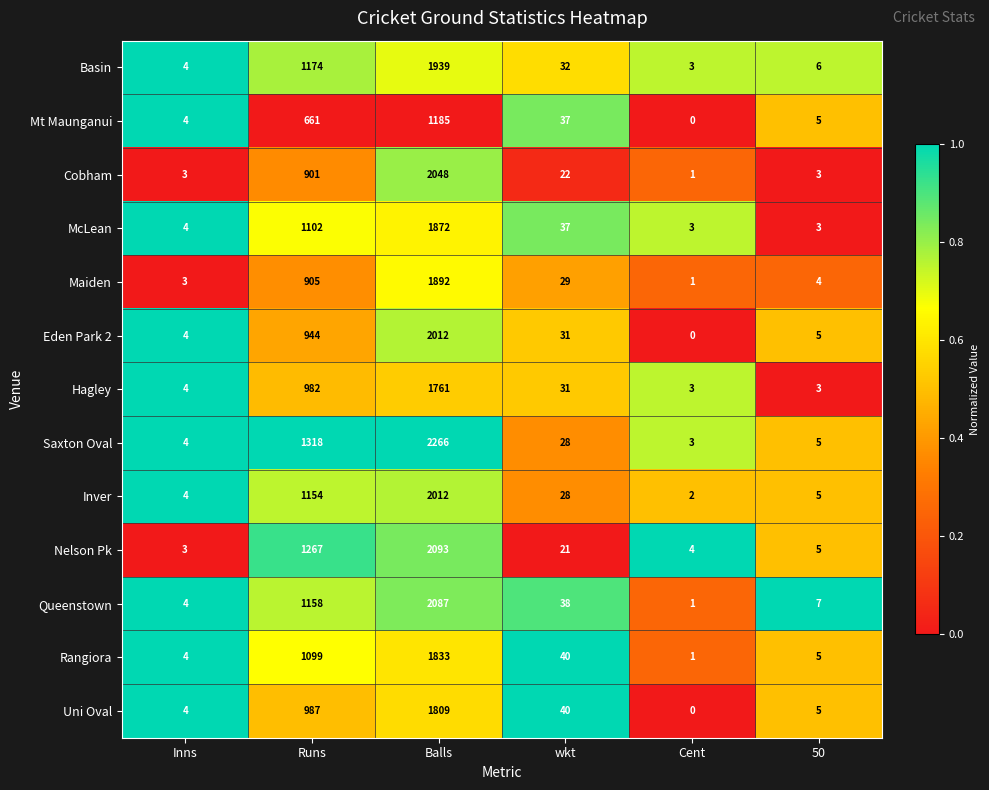

Read the Cobham value at Balls.

2048